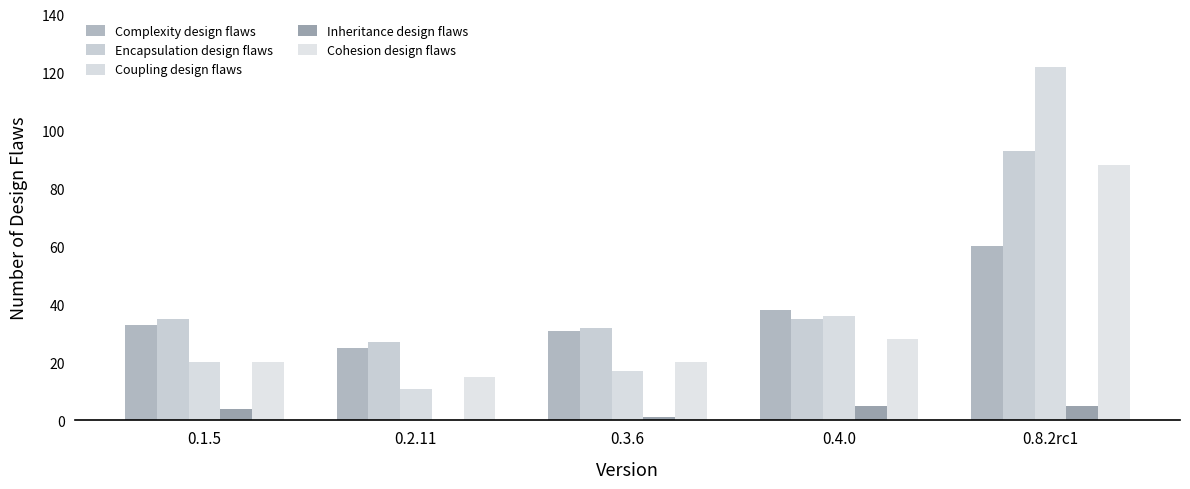

Is the value of Complexity design flaws at 0.4.0 greater than the value of Encapsulation design flaws at 0.3.6?

Yes